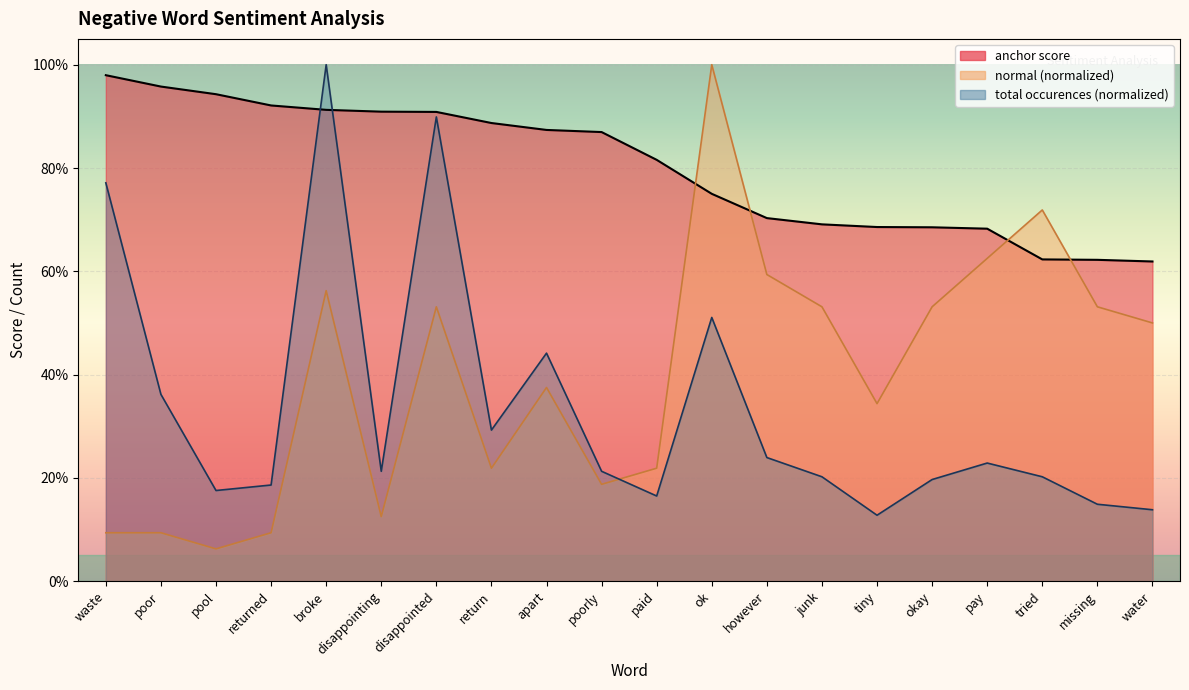

Reading left to right, list all the values displayed in this chart.

anchor score: 1.0	1.0	0.9	0.9	0.9	0.9	0.9	0.9	0.9	0.9	0.8	0.8	0.7	0.7	0.7	0.7	0.7	0.6	0.6	0.6
normal: 0.1	0.1	0.1	0.1	0.6	0.1	0.5	0.2	0.4	0.2	0.2	1.0	0.6	0.5	0.3	0.5	0.6	0.7	0.5	0.5
total occurences: 0.8	0.4	0.2	0.2	1.0	0.2	0.9	0.3	0.4	0.2	0.2	0.5	0.2	0.2	0.1	0.2	0.2	0.2	0.1	0.1